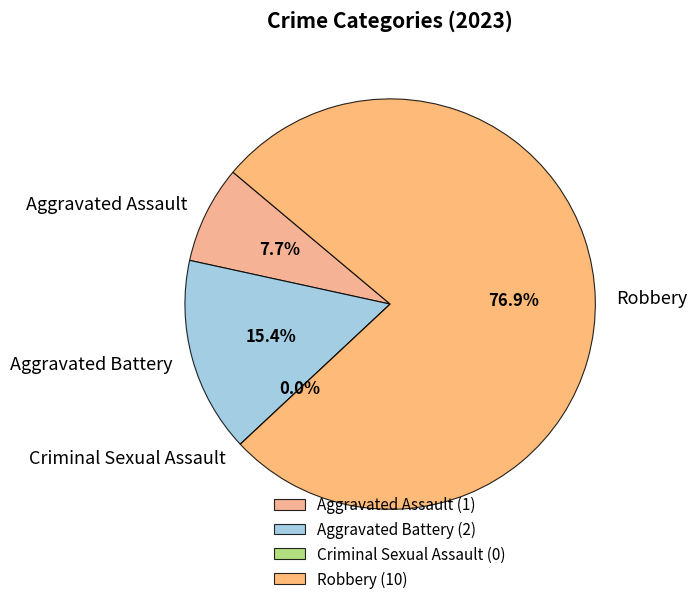

True or false: Aggravated Battery accounts for 3% of the total.

False